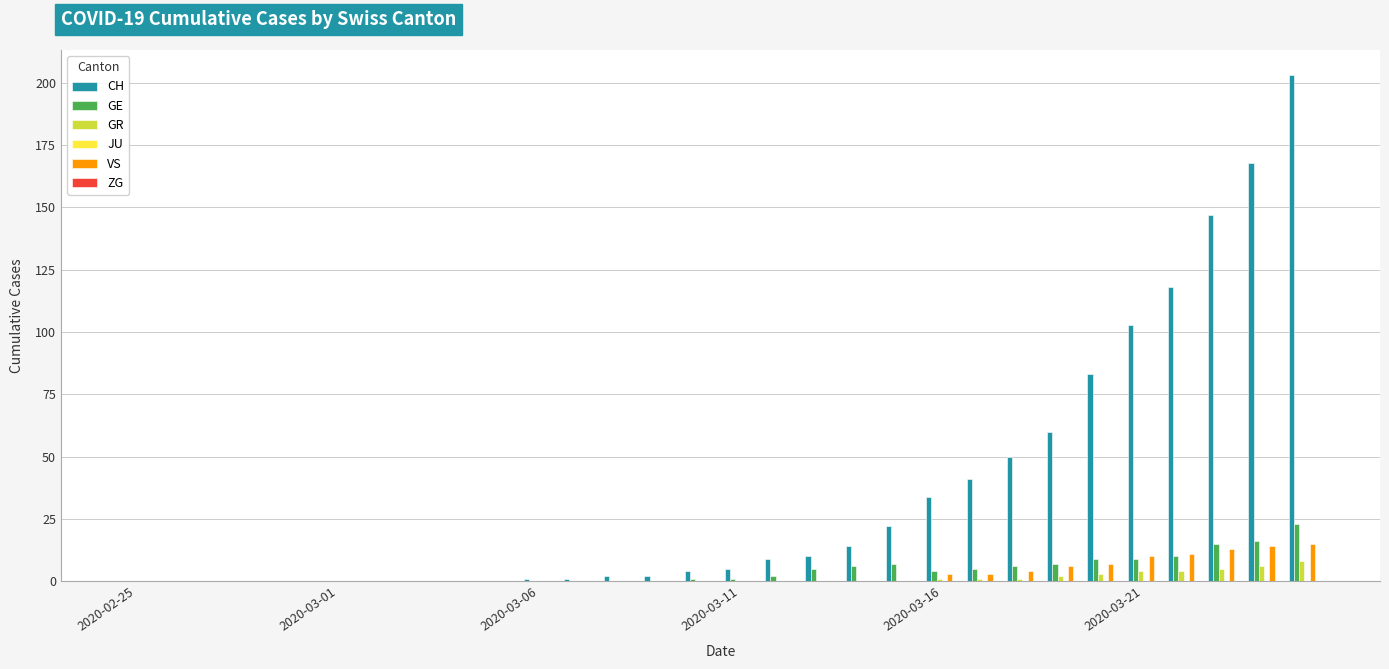

What is the maximum value for VS?

15